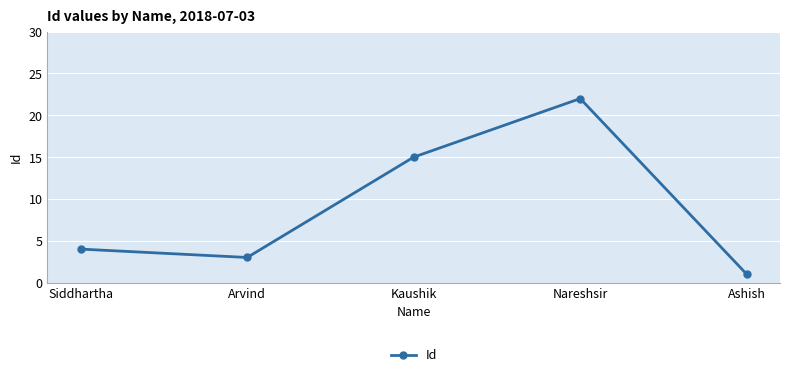

List the labels in order of value, largest first.

Nareshsir, Kaushik, Siddhartha, Arvind, Ashish